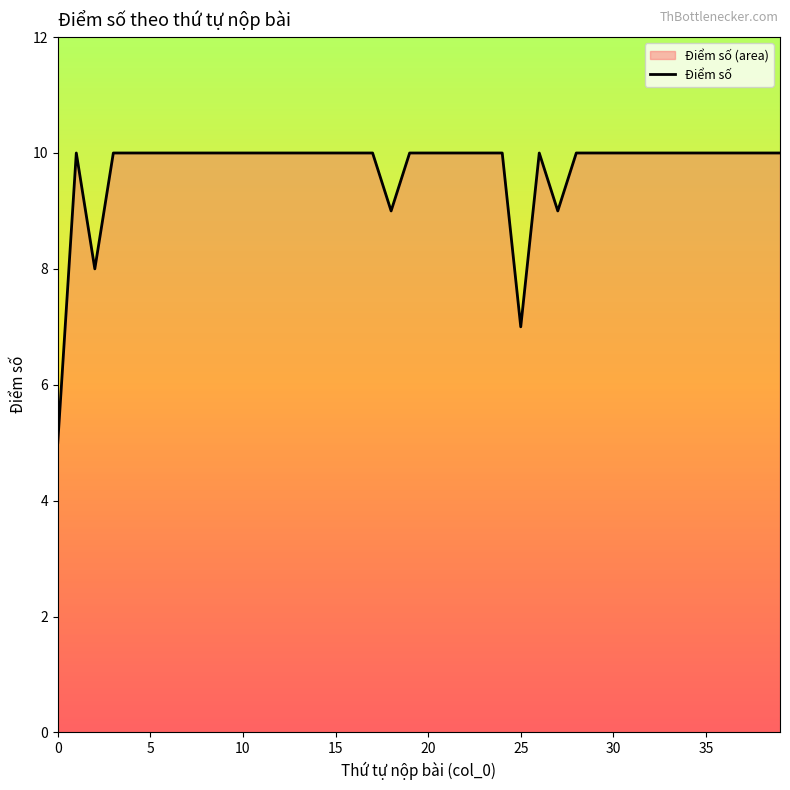

Is it true that the value at 30 is 10?

True